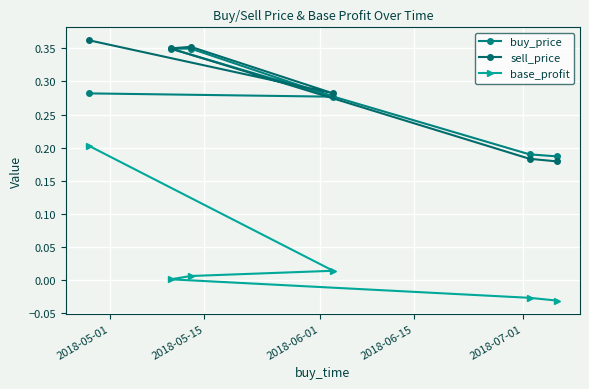

How many values in base_profit are below zero?

2